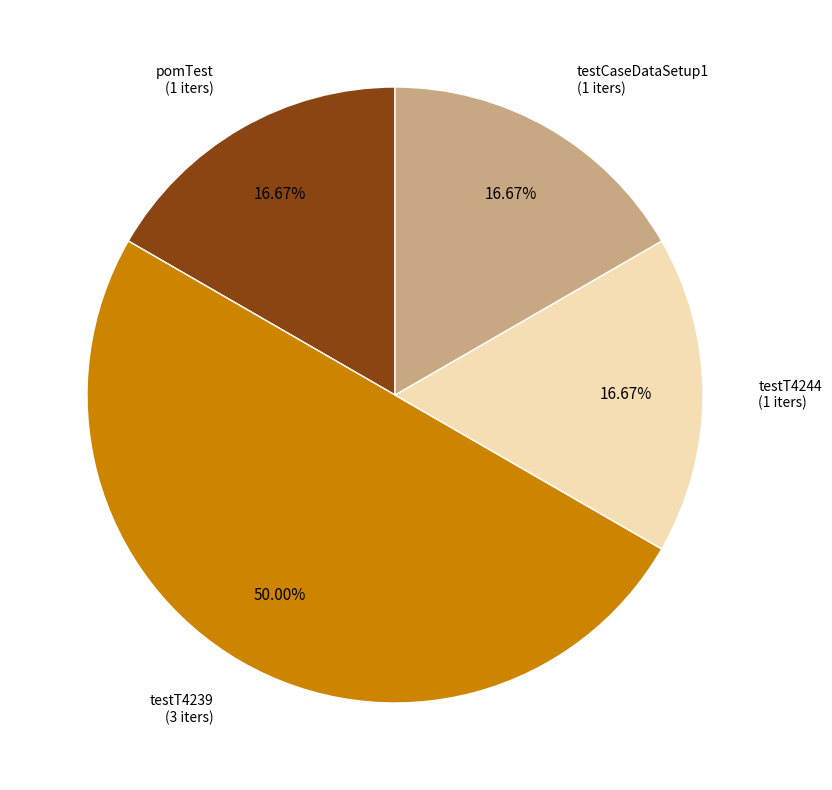

To the nearest percent, what is the difference between the largest and smallest slice percentages?

33%